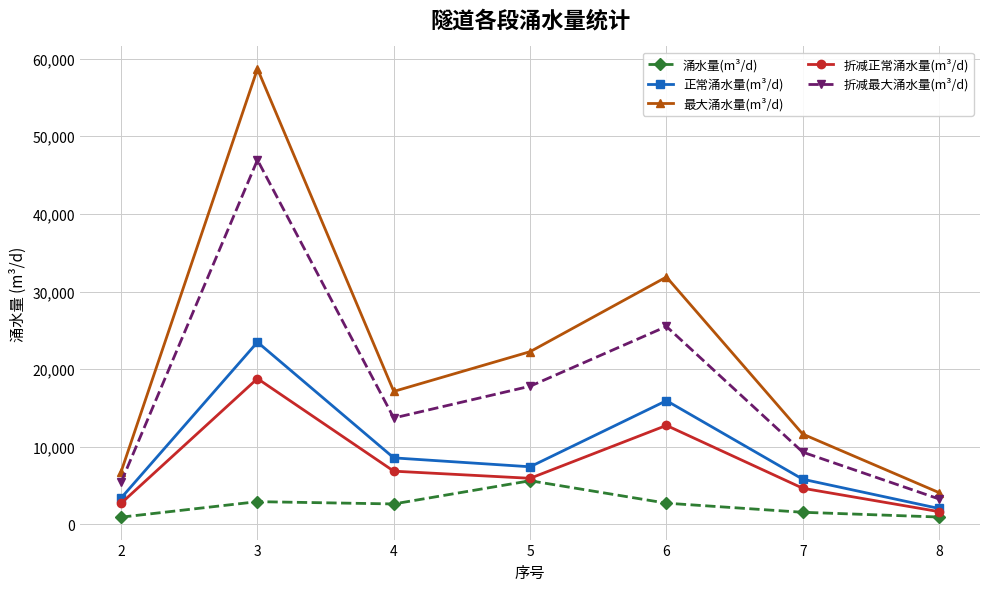

How many series are shown in this chart?

5